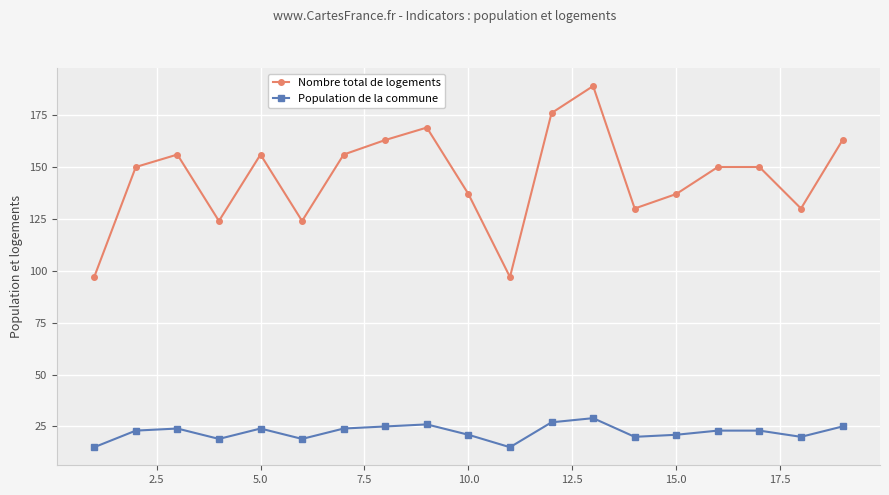

What is the difference between the second highest and minimum values in the Population de la commune series?

12